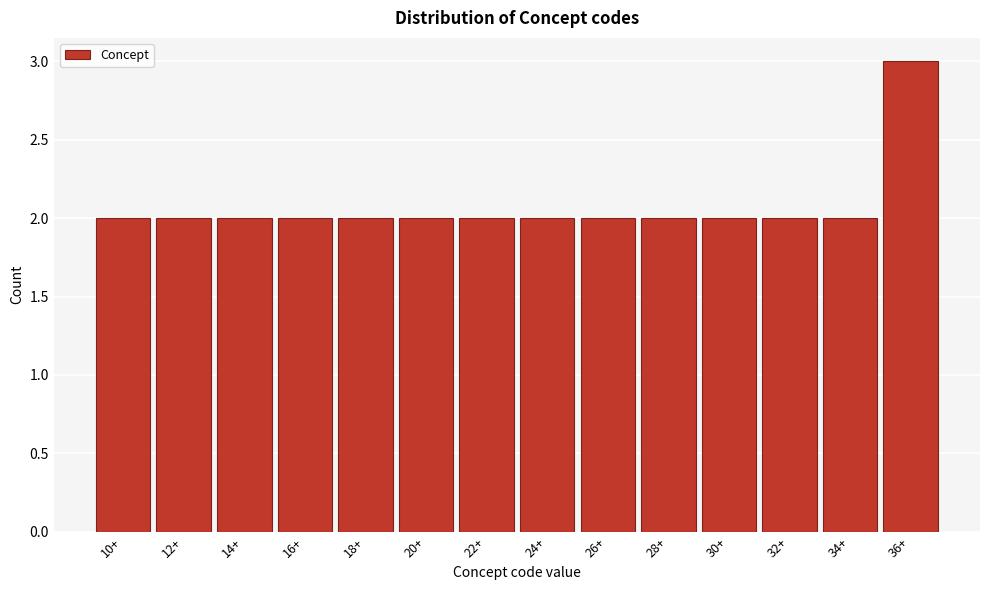

Reading left to right, transcribe all the data shown in this chart.

2	2	2	2	2	2	2	2	2	2	2	2	2	3